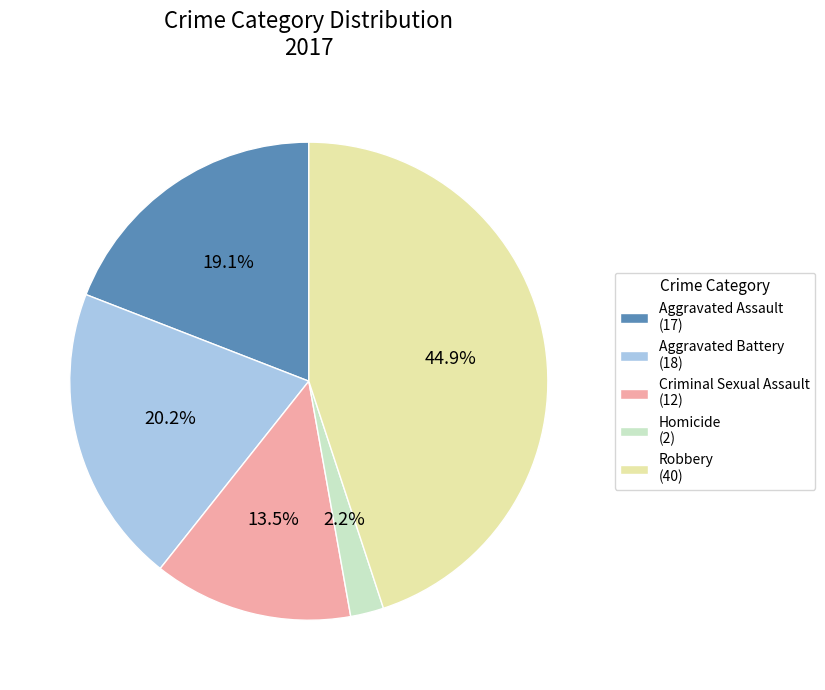

Rank the categories by value from highest to lowest.

Robbery, Aggravated Battery, Aggravated Assault, Criminal Sexual Assault, Homicide